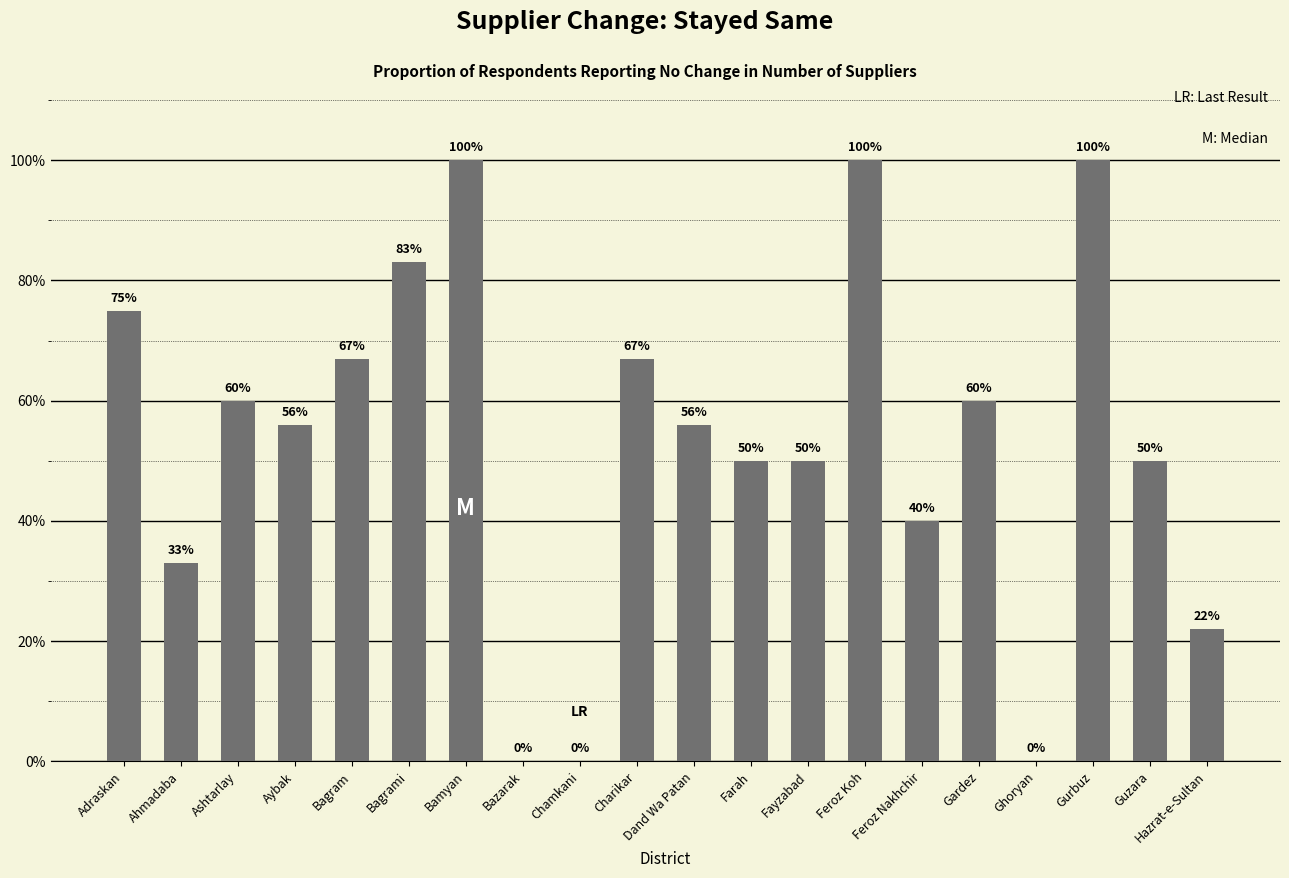

True or false: the data shows 0.0 at Bazarak.

True